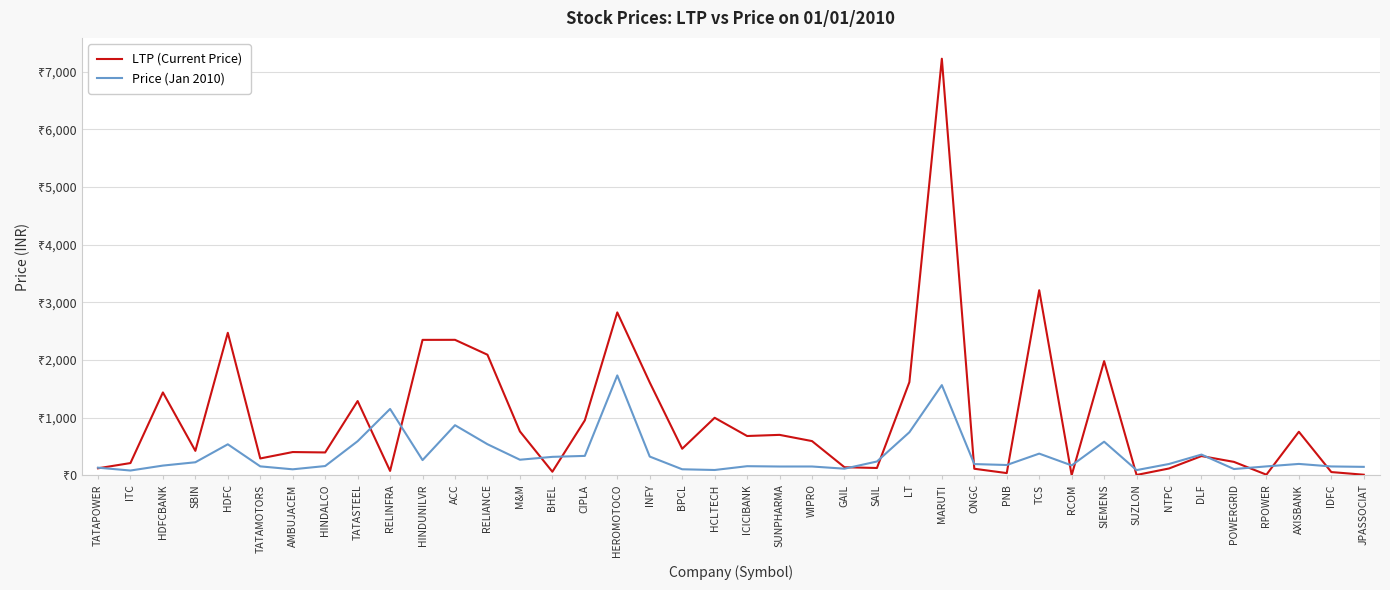

How many data points in Price (Jan 2010) are less than 197?

20